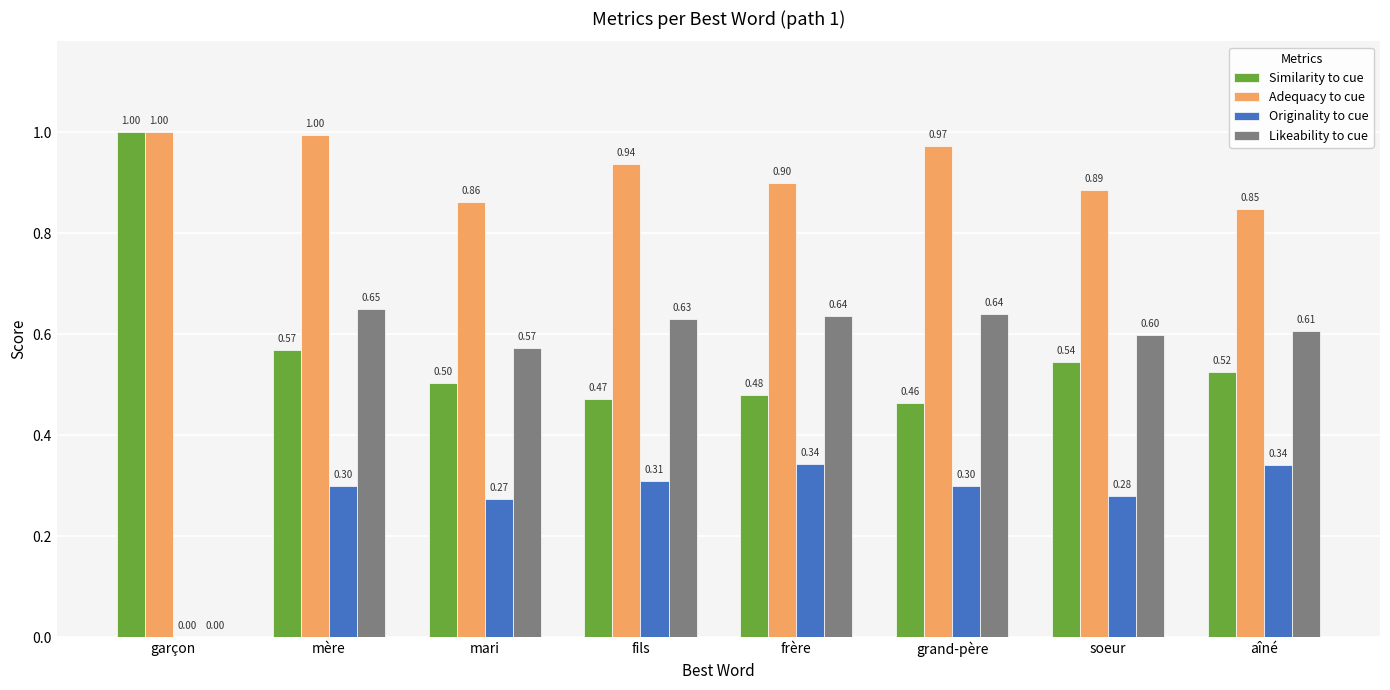

Is the value of Likeability to cue at frère greater than the value of Originality to cue at soeur?

Yes